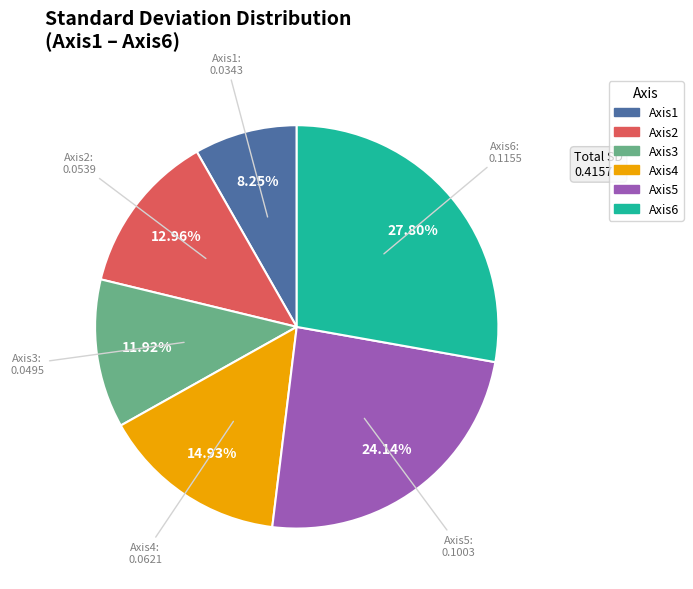

The Axis5 slice represents 19% of the pie. True or false?

False